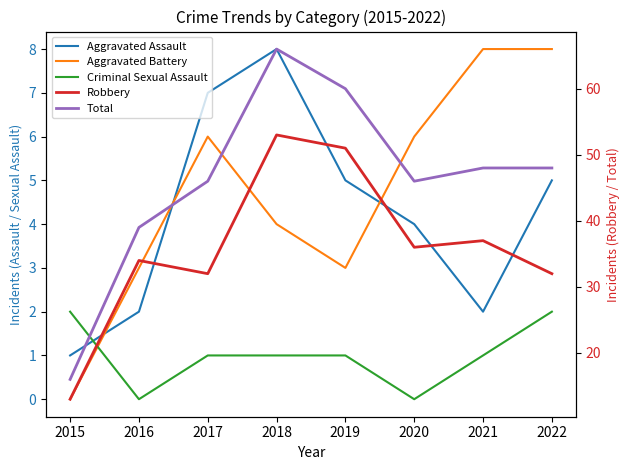

Rank the categories by Aggravated Battery value from highest to lowest.

2021, 2022, 2017, 2020, 2018, 2016, 2019, 2015